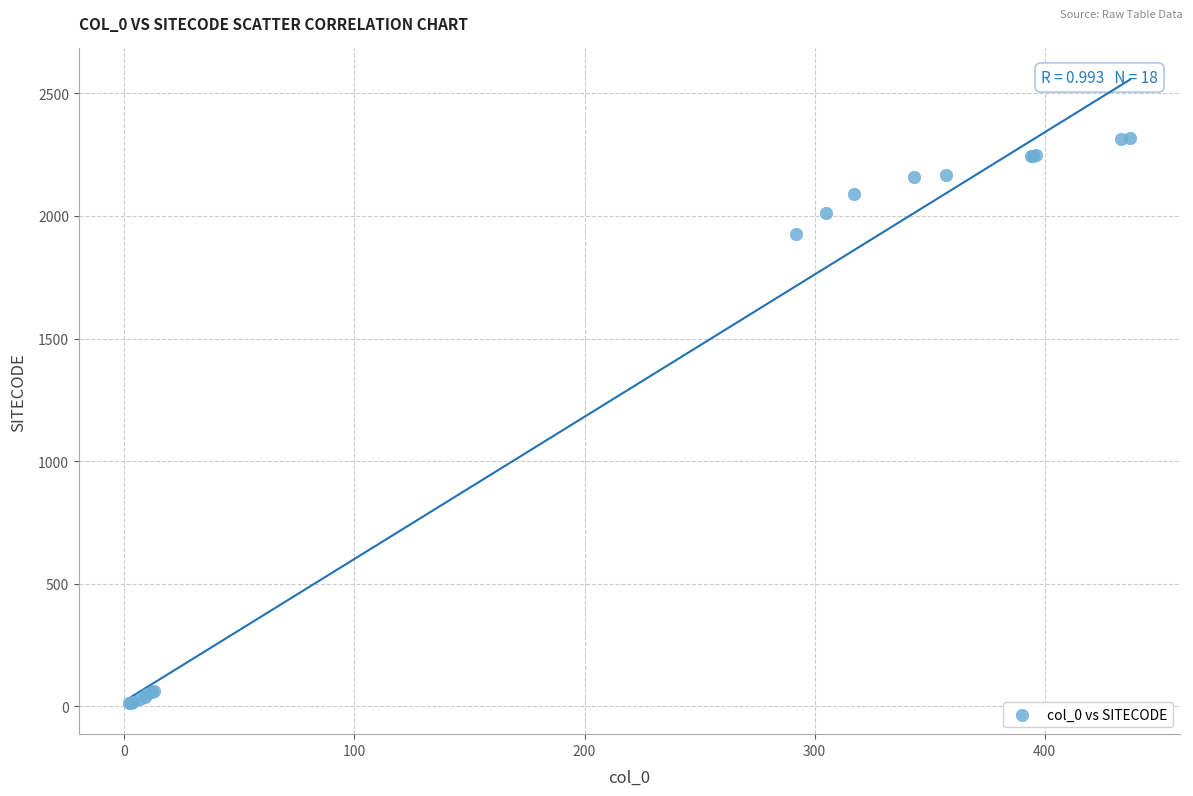

What Y value in the scatter plot is closest to 1166?

1926